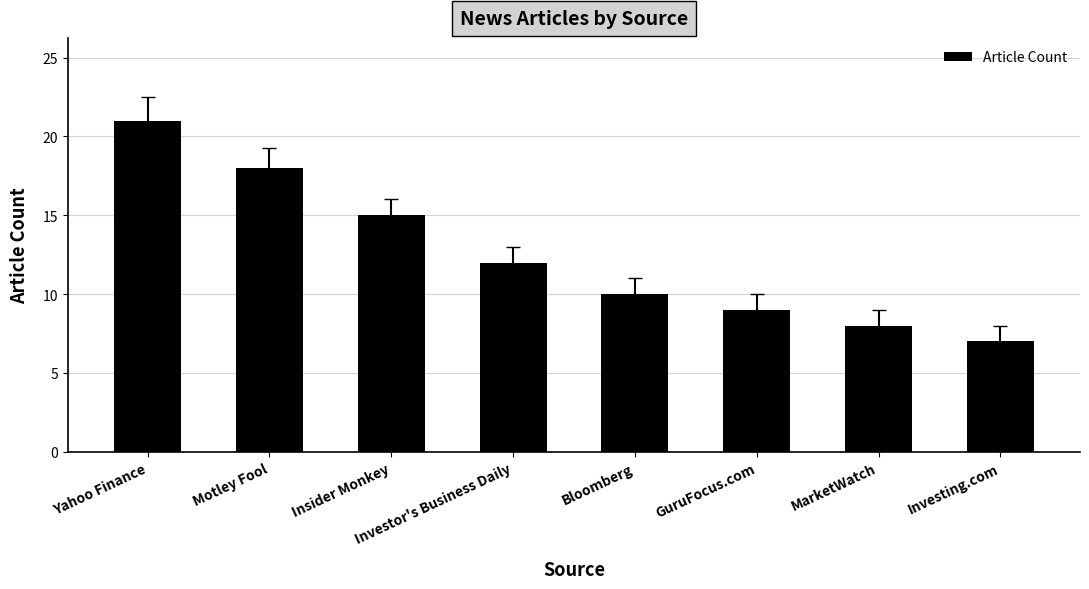

Are the bars grouped side by side (vs. stacked)?

No